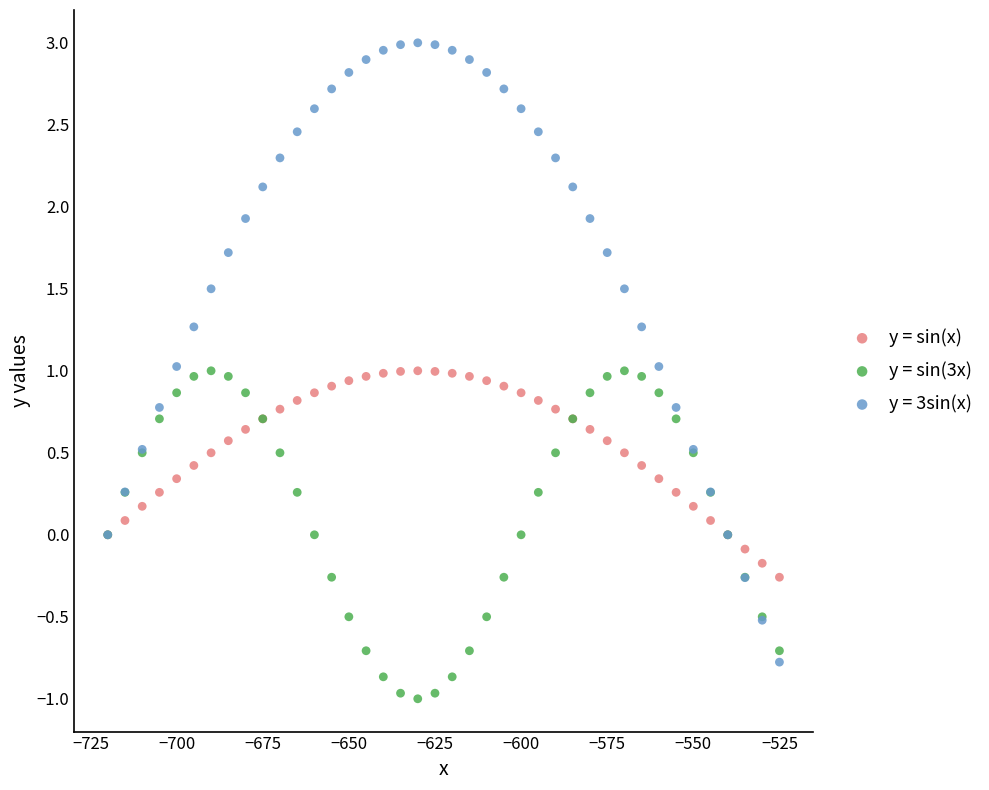

Which series contains the highest Y value?

y = 3sin(x)